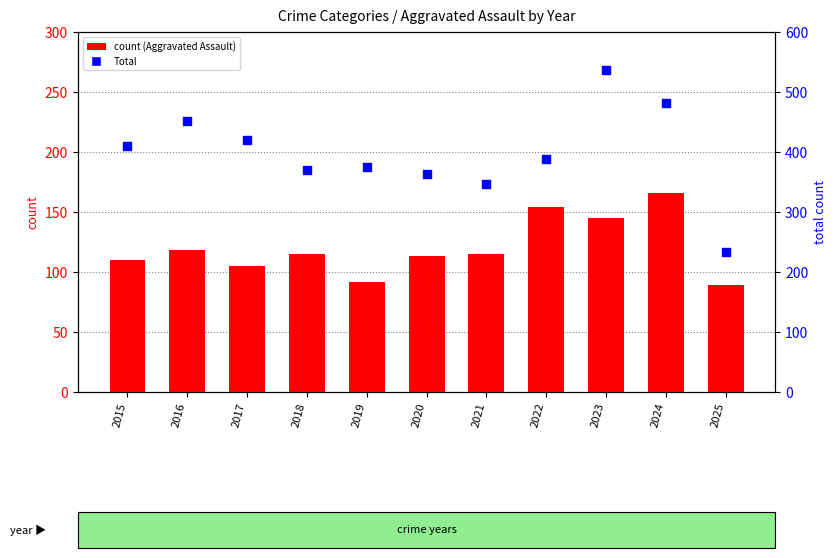

At how many categories does at least one series exceed 269?

10